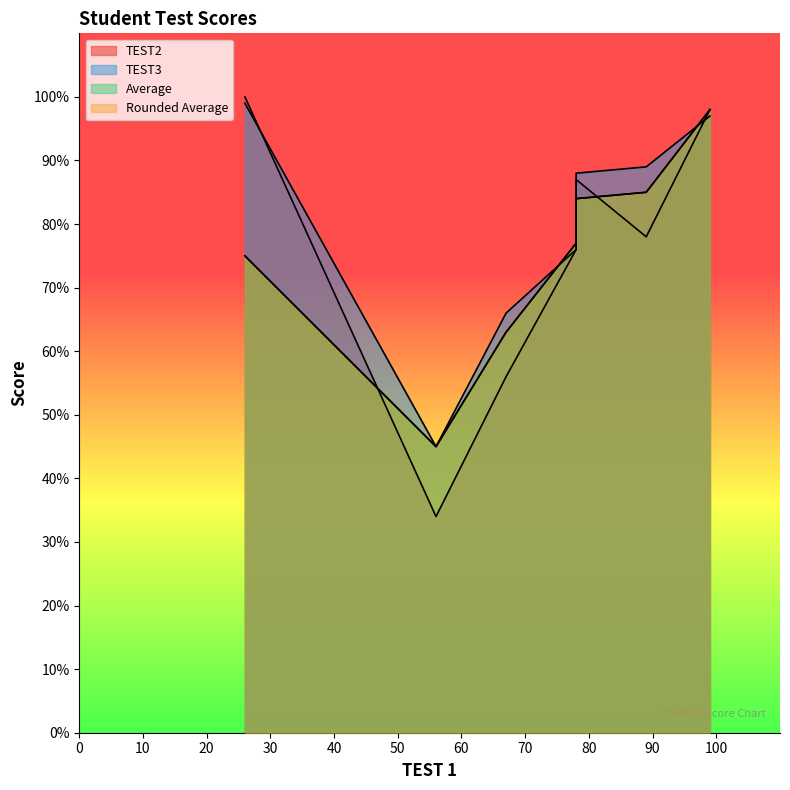

True or false: Rounded Average has a value of 137 at 78.

False